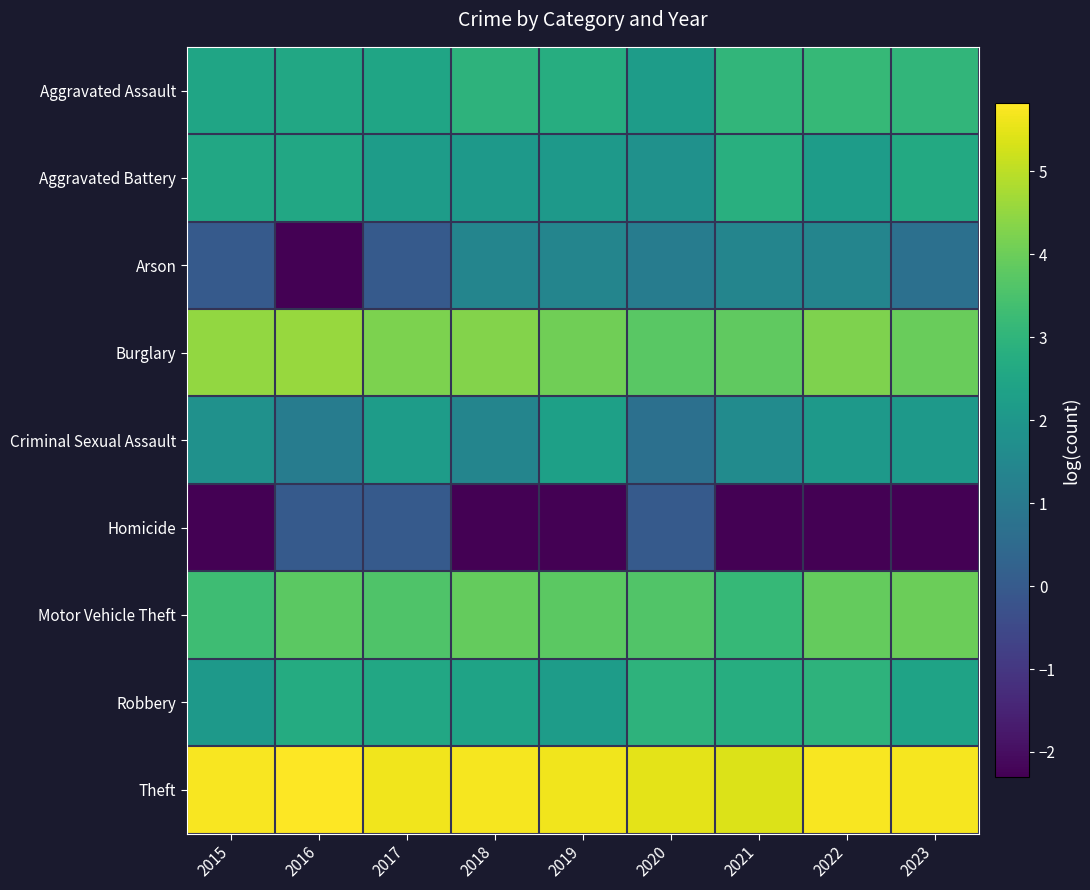

Which has a higher value, 2016 or 2023?

2023